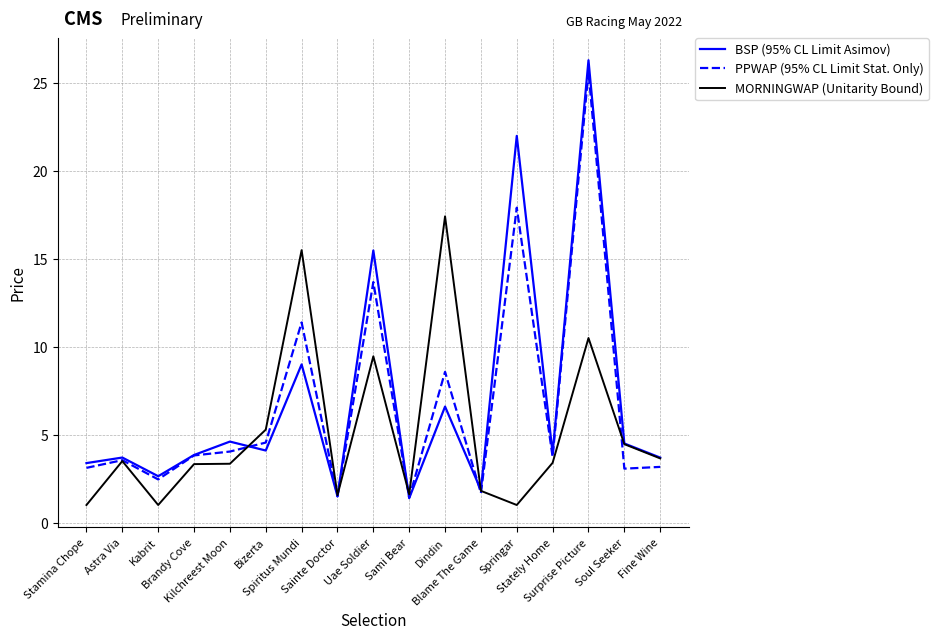

Which series has the largest total across all categories?

BSP (95% CL Limit Asimov)